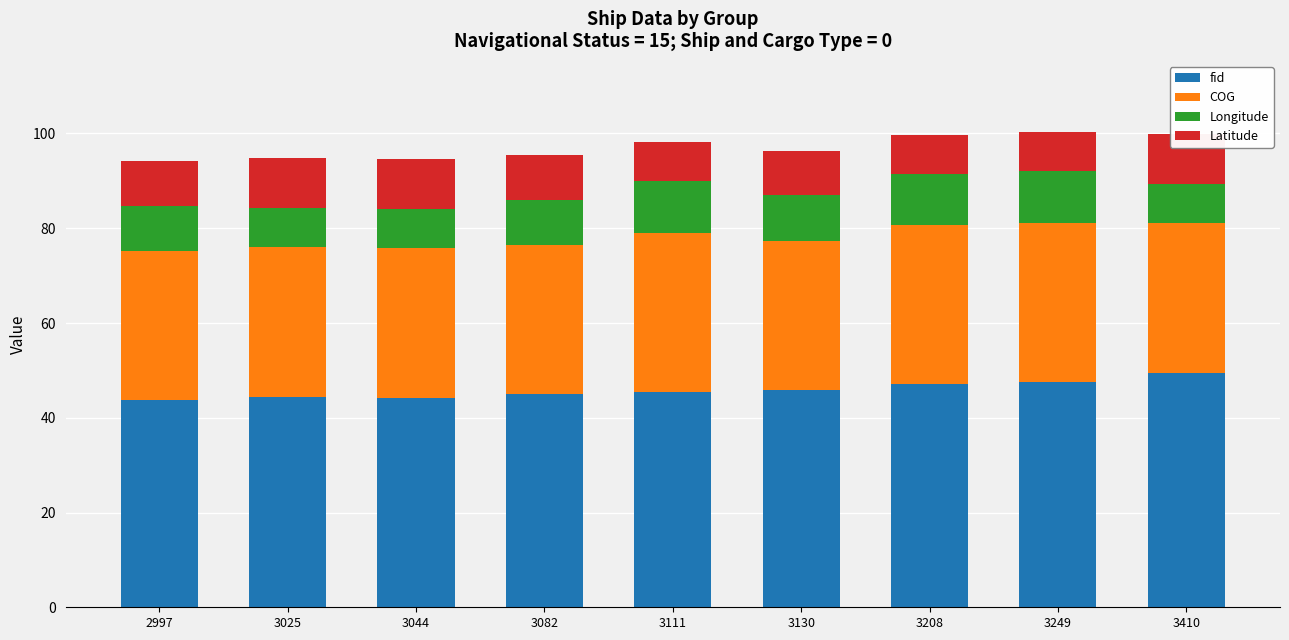

What is the difference between the highest and lowest values at 2997?

34.3